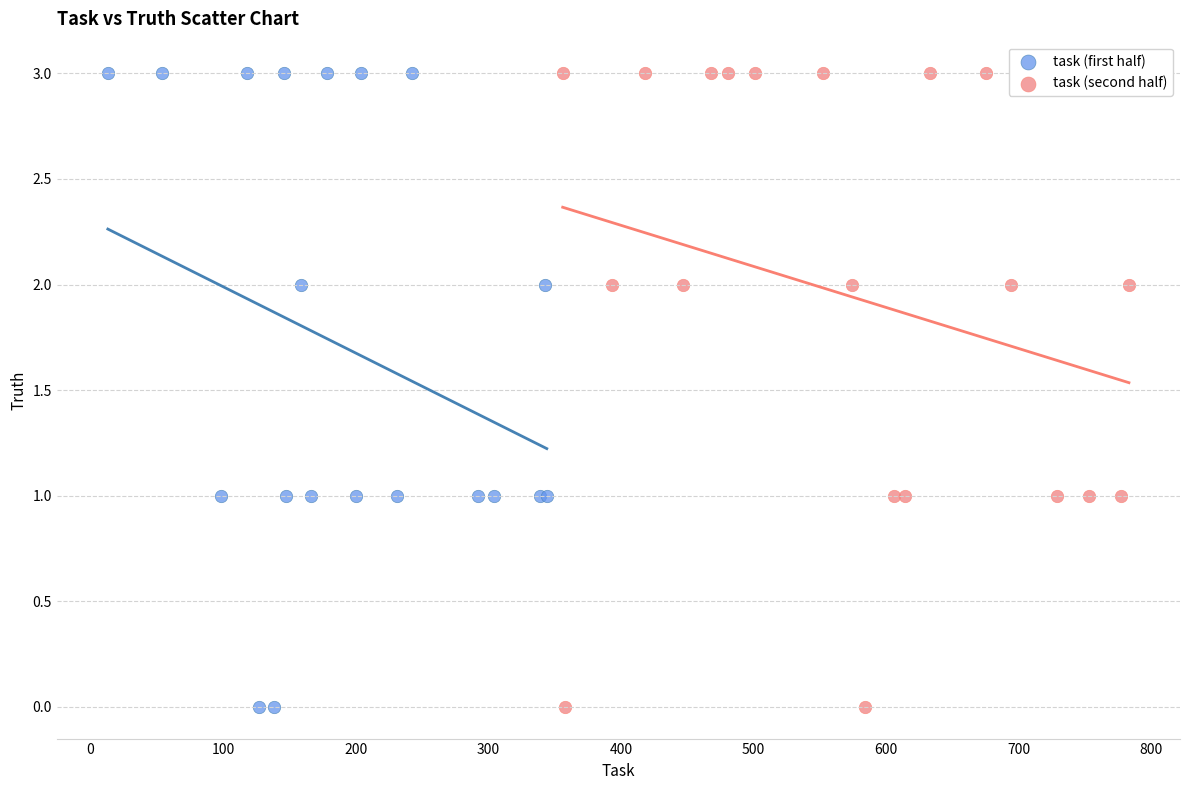

What are all the series names shown in the legend?

task (first half), task (second half)